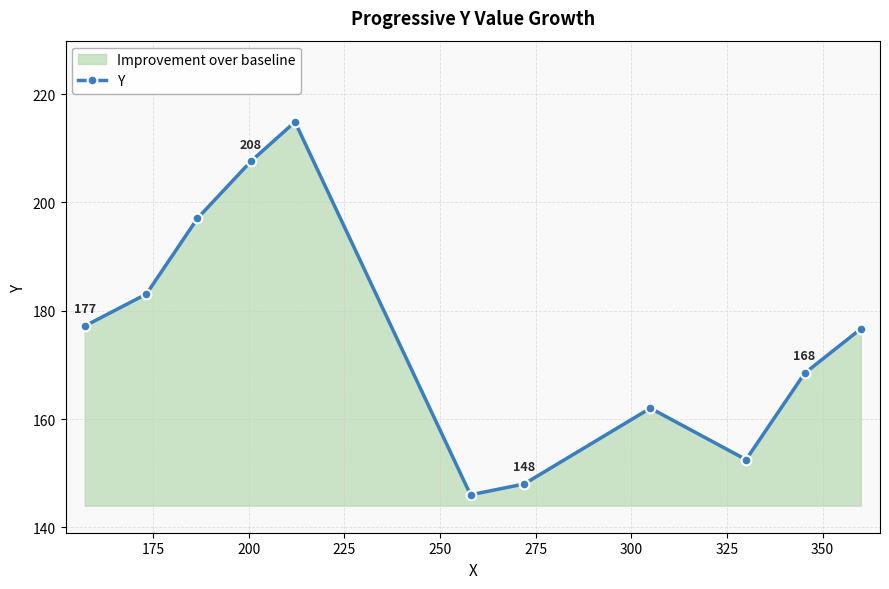

What is the value of the 4th point from the left?

207.6